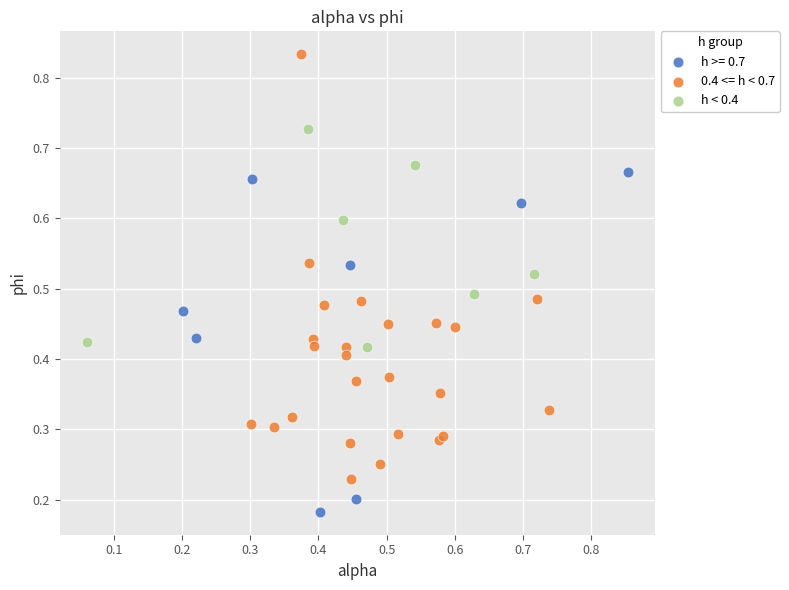

What are all the series names shown in the legend?

h >= 0.7, 0.4 <= h < 0.7, h < 0.4